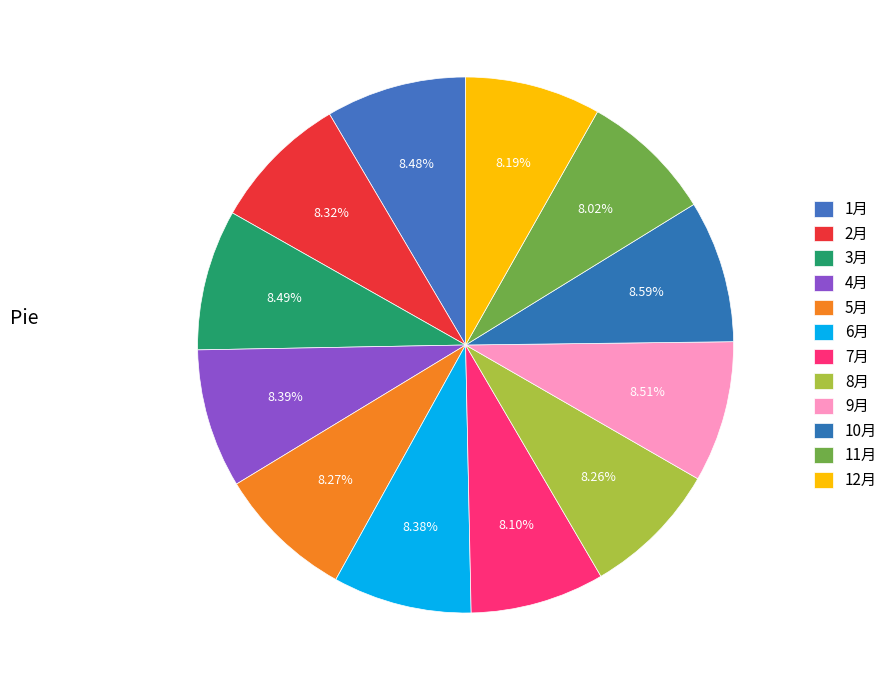

Count the number of slices in the pie.

12